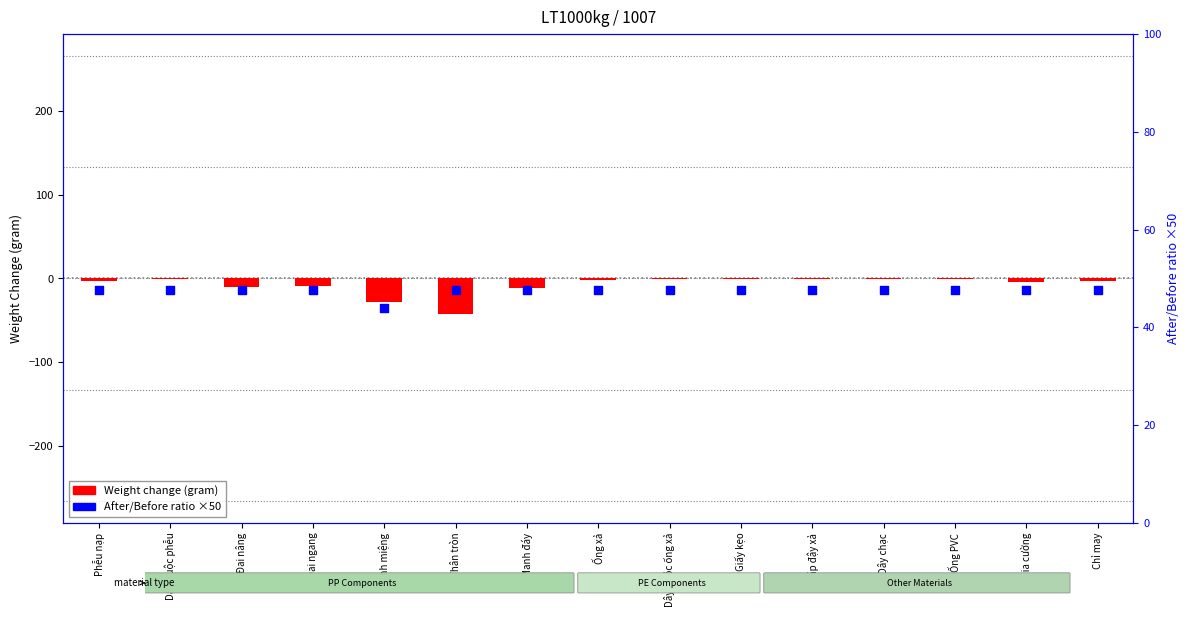

Which series has the widest spread of Y values?

Weight change (gram)